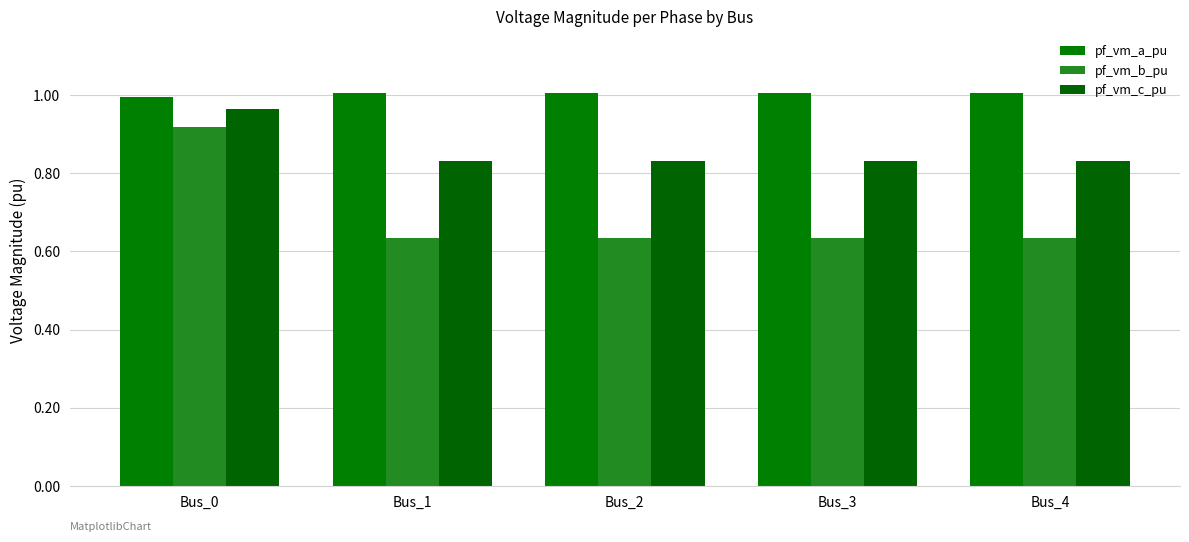

At which label is pf_vm_a_pu closest to 1?

Bus_0